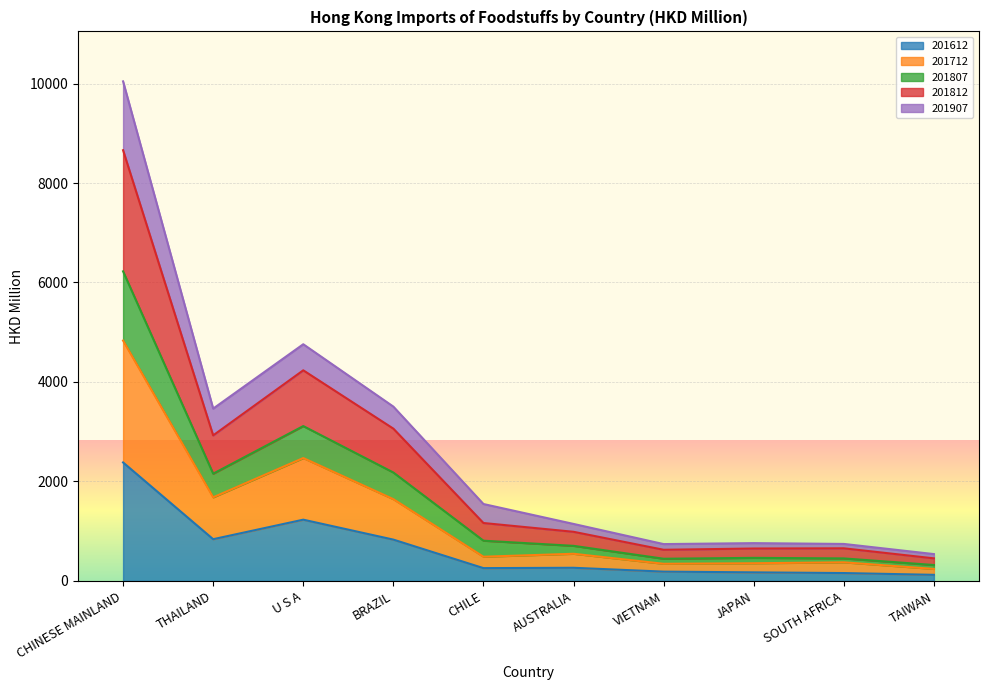

True or false: 201812 and 201612 cross at least once.

False